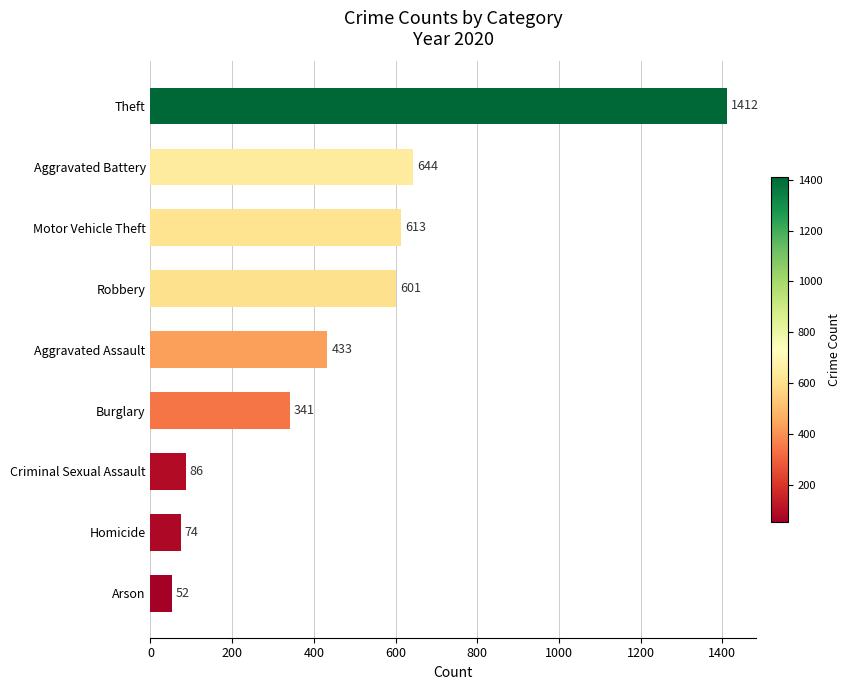

Where is the data nearest to the value 732?

Aggravated Battery